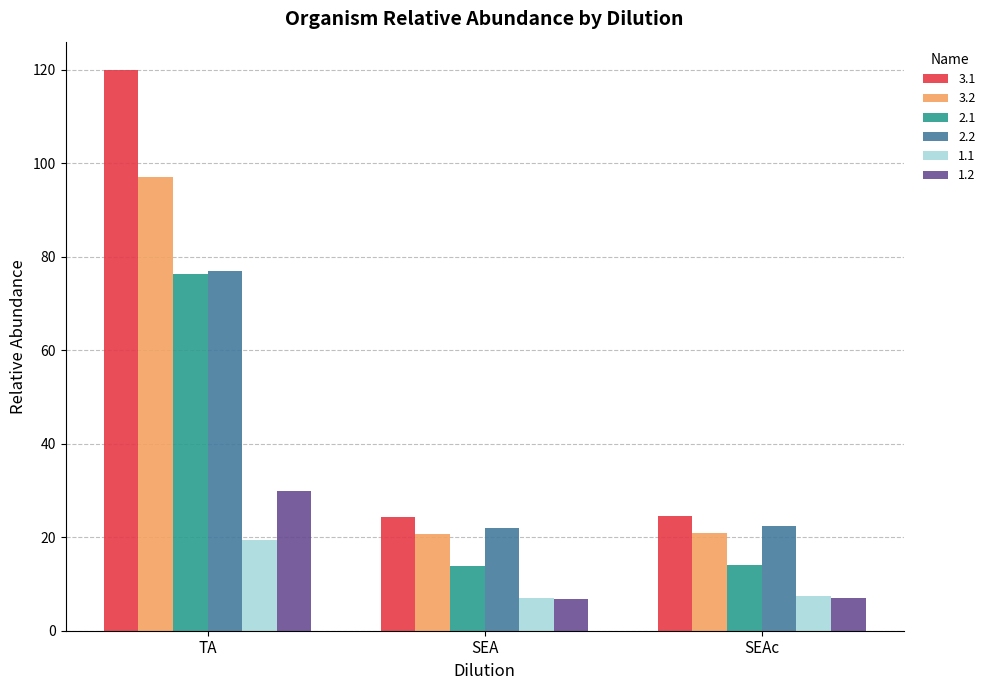

What are all the series names shown in the legend?

3.1, 3.2, 2.1, 2.2, 1.1, 1.2